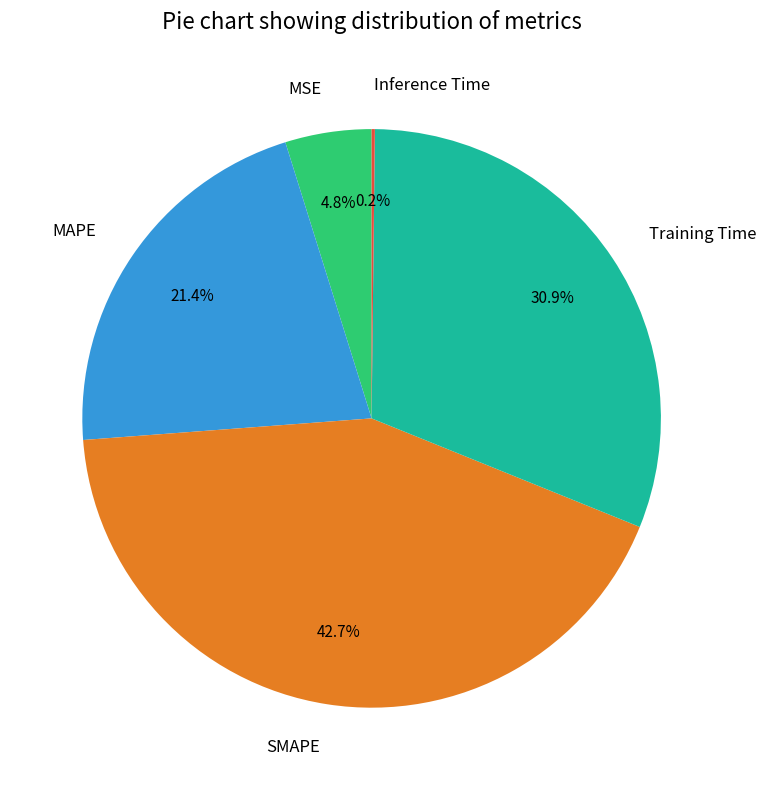

Combined, what portion of the pie is Training Time and MAPE?

52.3%